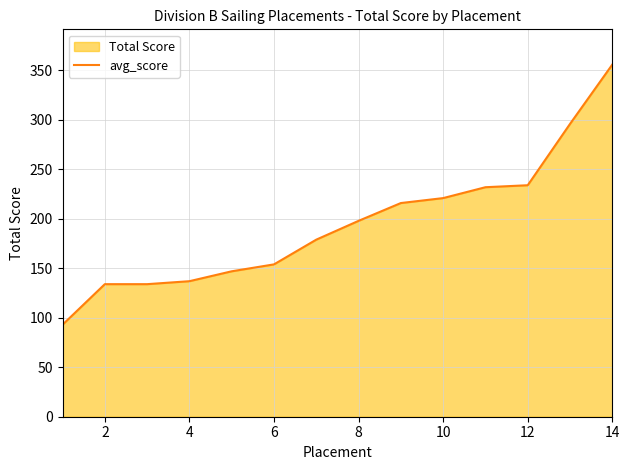

Read the value at 10, to the nearest 10.

220